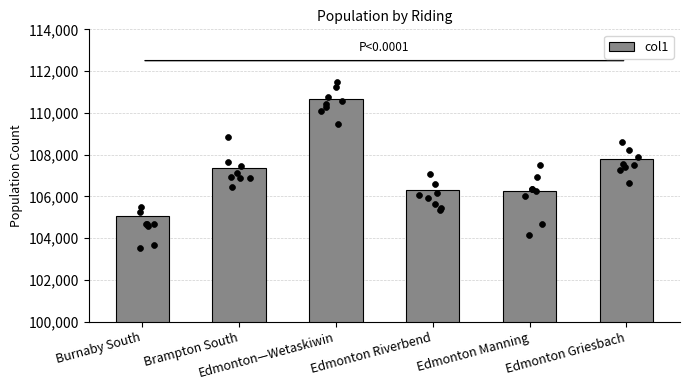

What is the ratio of the value at Edmonton—Wetaskiwin to the value at Brampton South?

1.0